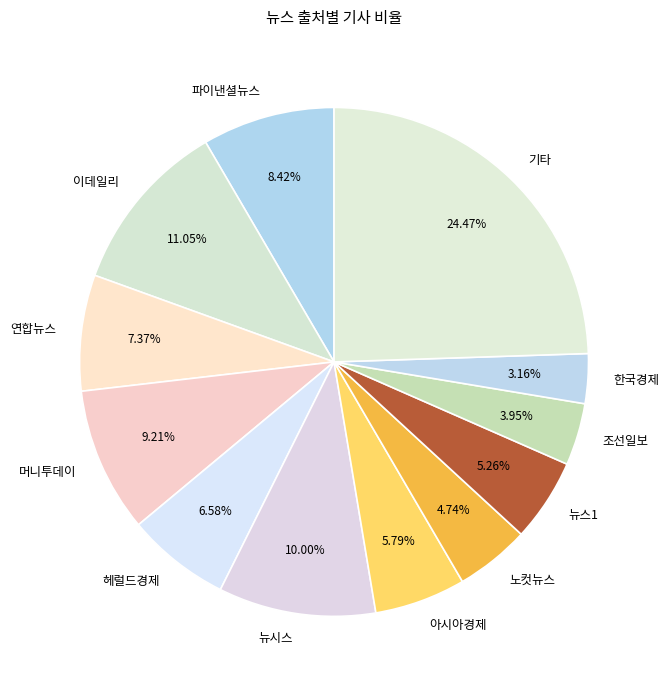

Is there any slice that represents more than half of the pie?

No